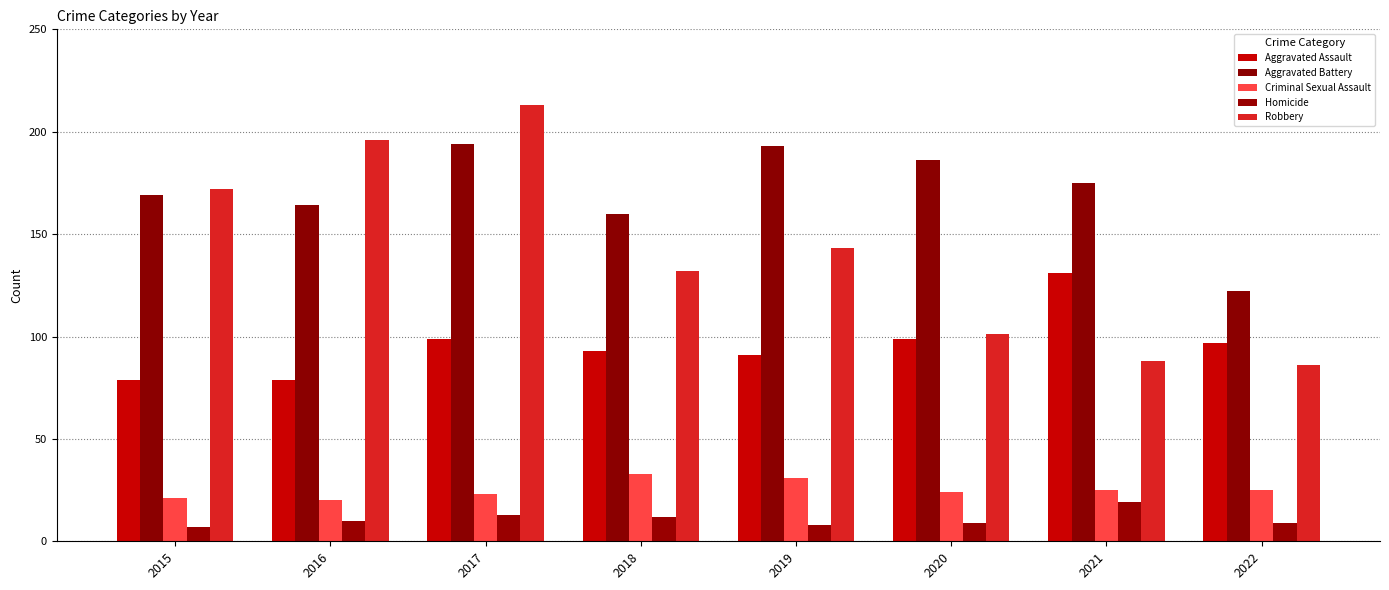

What is the difference between the maximum and minimum values in the Robbery series?

127